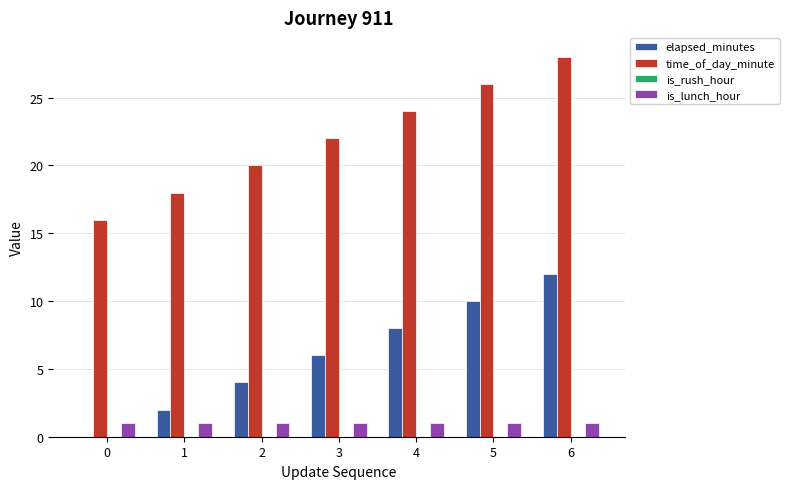

Reading left to right, what are all the values shown in this chart?

elapsed_minutes: 0=0	1=2	2=4	3=6	4=8	5=10	6=12
time_of_day_minute: 0=16	1=18	2=20	3=22	4=24	5=26	6=28
is_lunch_hour: 0=1	1=1	2=1	3=1	4=1	5=1	6=1